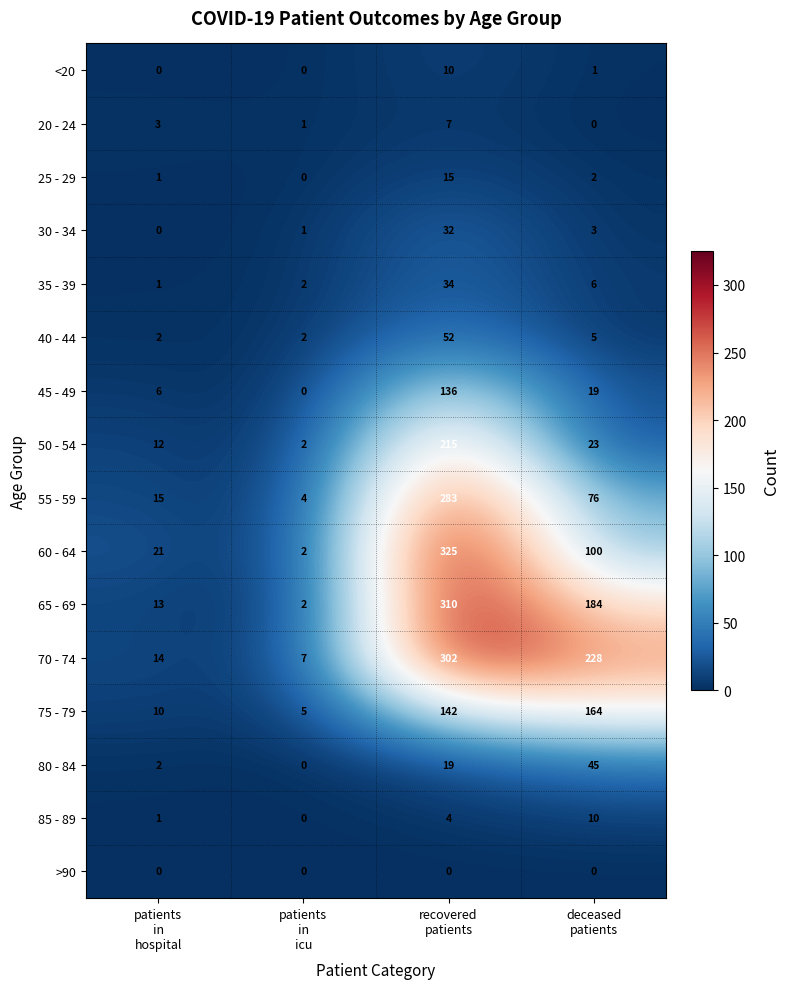

What is the maximum value for 70 - 74?

302